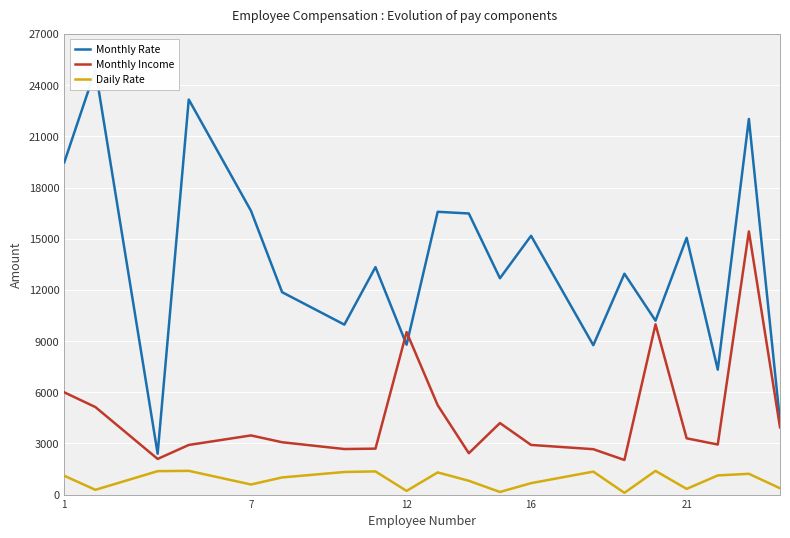

What is the value of the Monthly Rate point at the 12th from the left?

12682